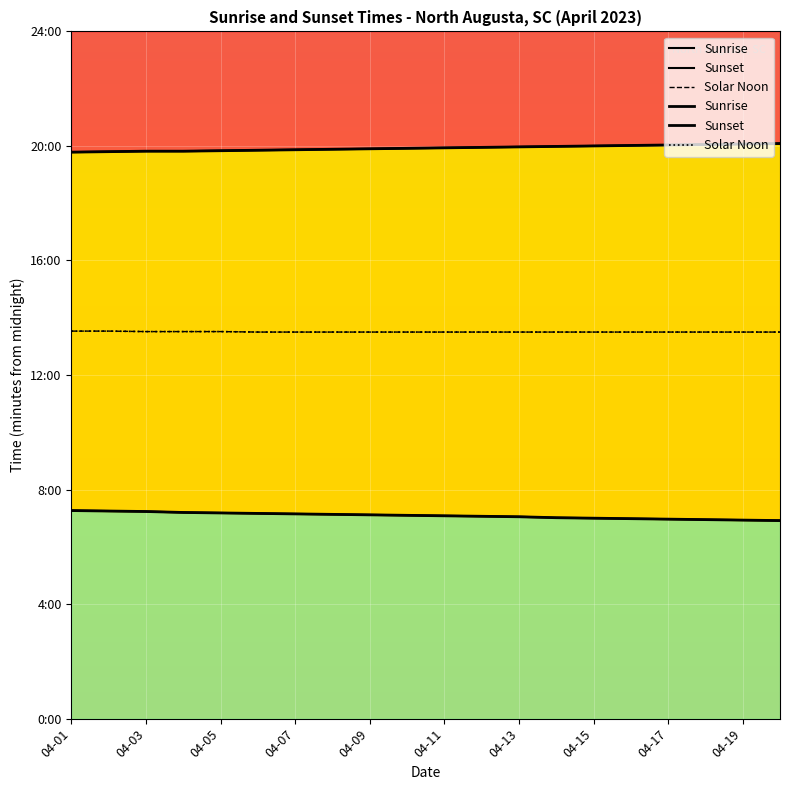

How many lines are shown in the chart?

3